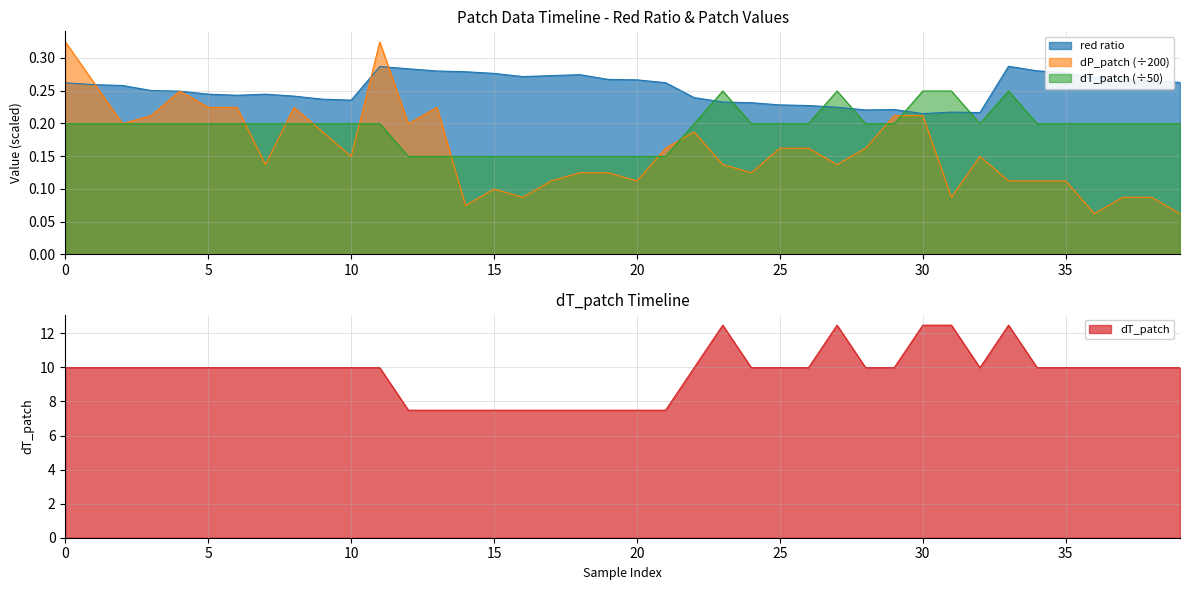

True or false: red ratio and dT_patch (÷50) intersect in this chart.

True